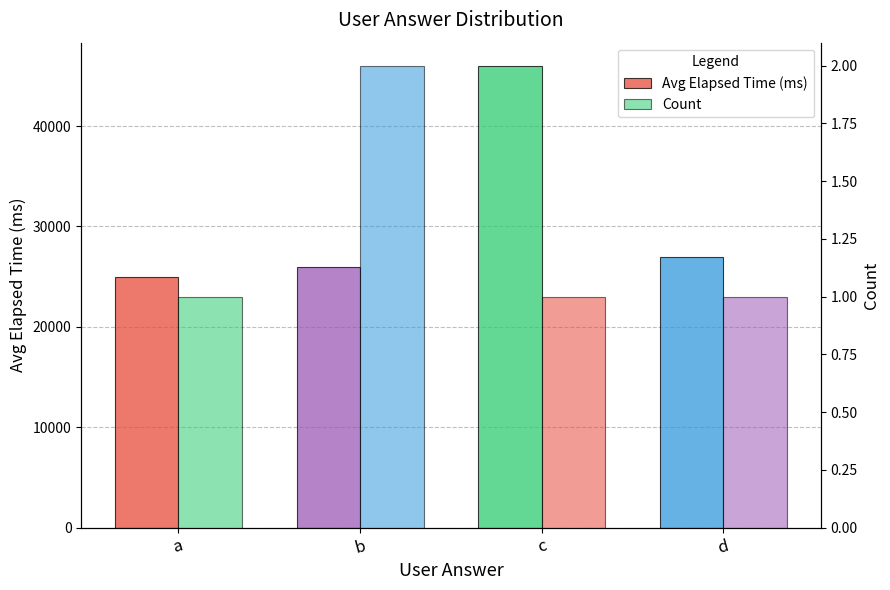

Reading left to right, extract all data points from this chart.

Avg Elapsed Time (ms): a=25000	b=26000	c=46000	d=27000
Count: a=1	b=2	c=1	d=1